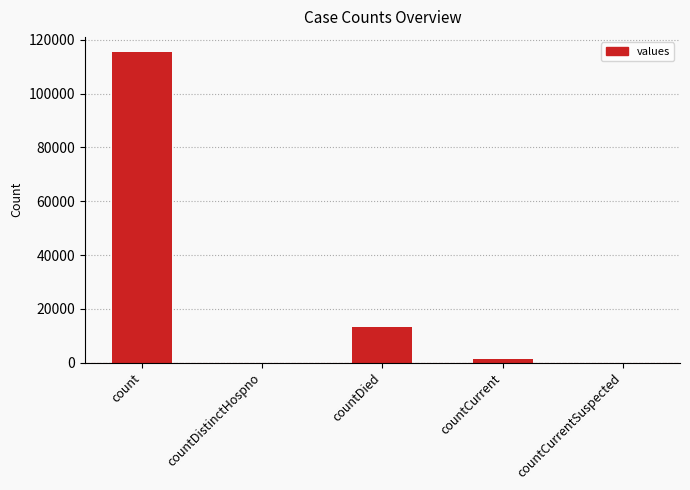

At which label is the value closest to 57689?

countDied